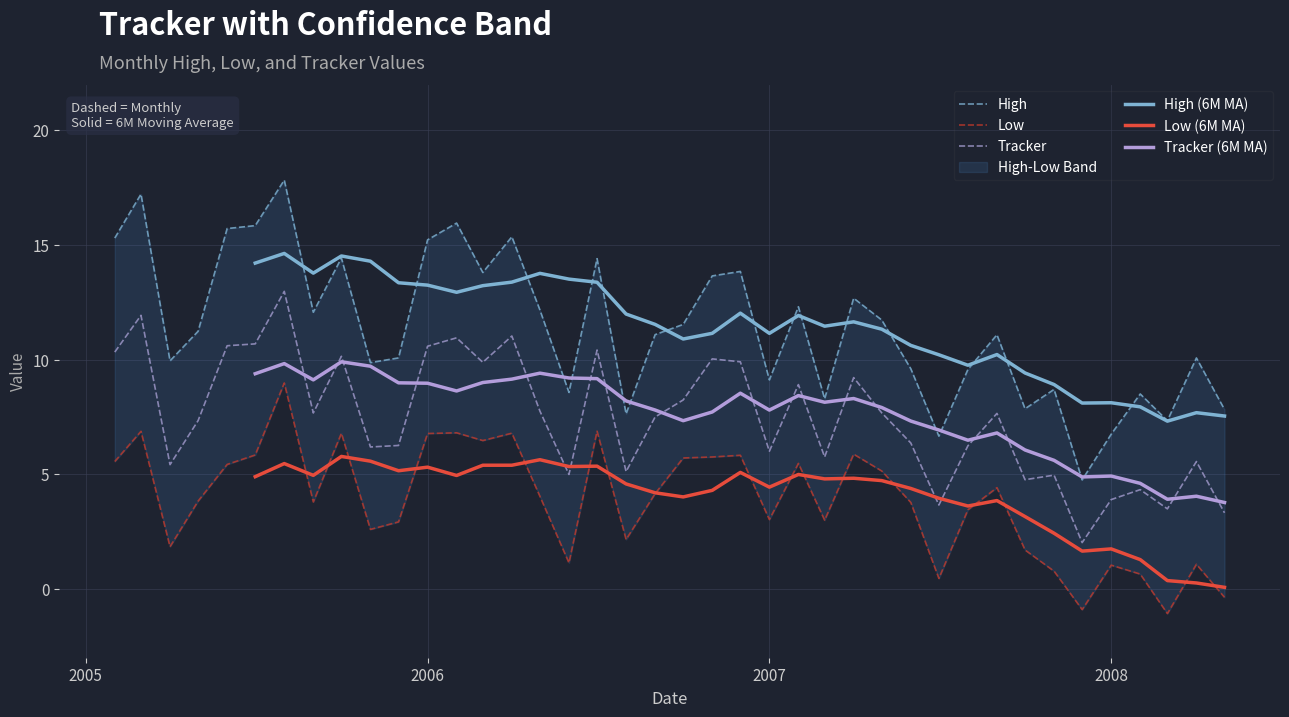

Does the chart display data point markers on the line(s)?

No